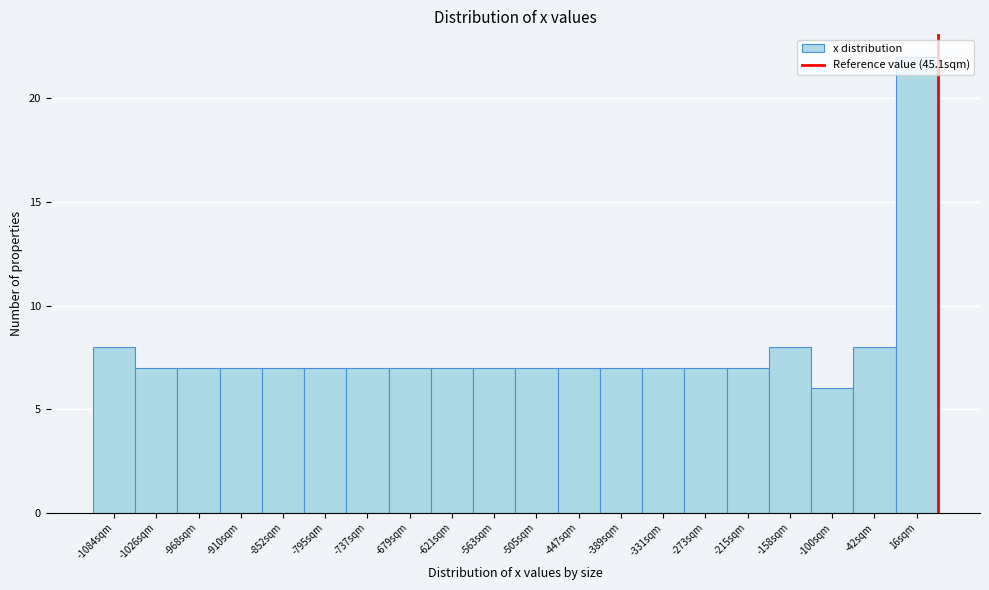

What is the height of the bar covering -70 to -10 on the x-axis? Neither the bar edges nor the heights are printed on the chart, so give them approximately, as read against the axes.

8